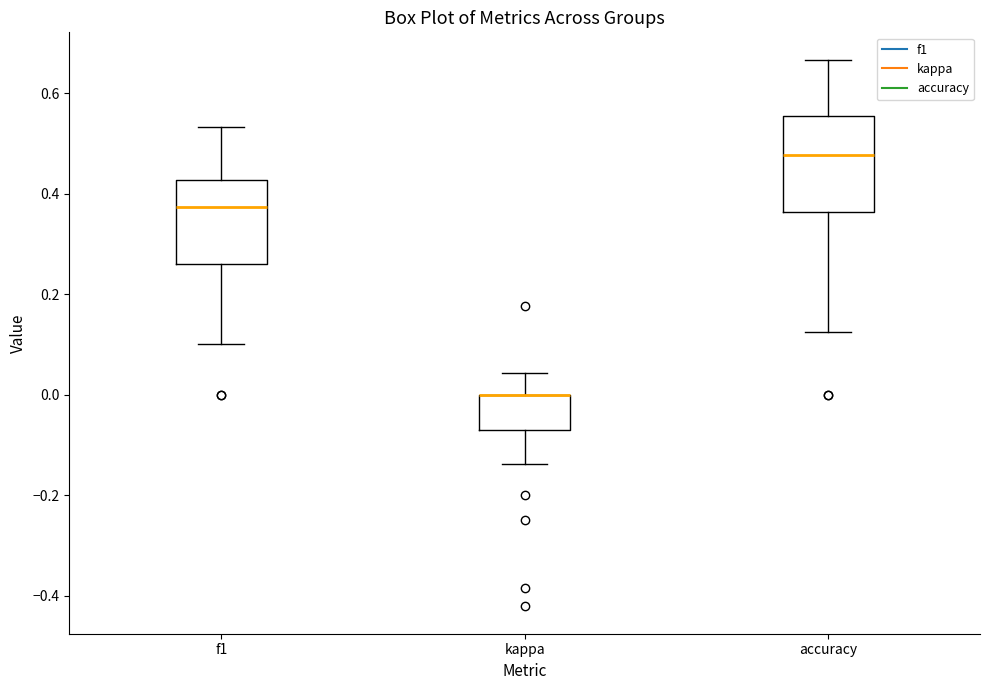

Which box is the tallest, from its lower edge to its upper edge?

accuracy